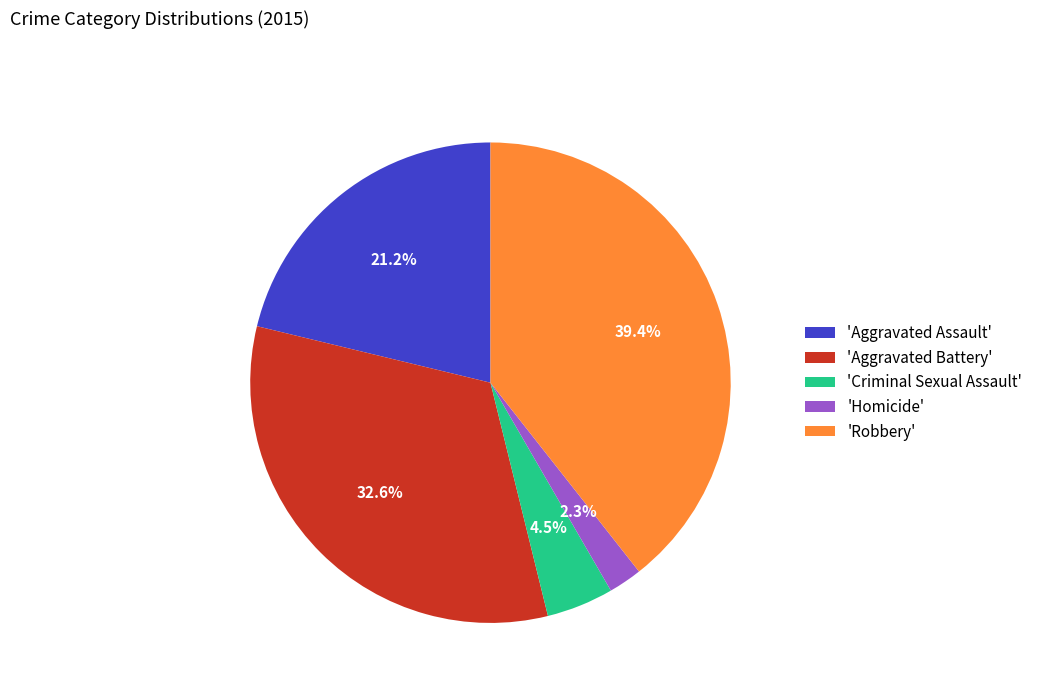

To the nearest percent, what is the difference between the largest and smallest slice percentages?

37%